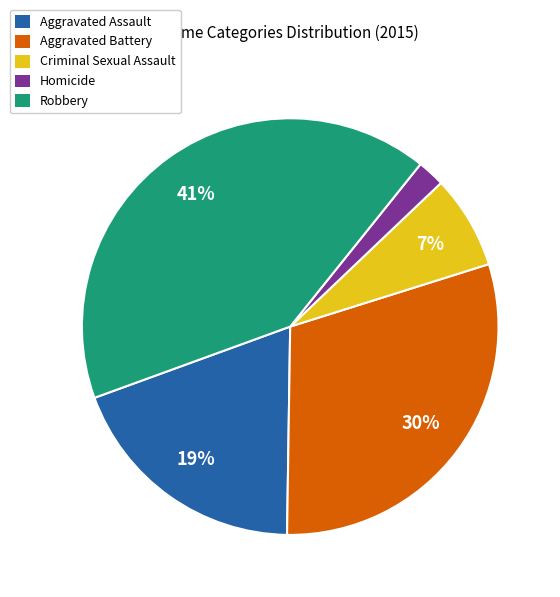

Does any single category account for the majority?

No